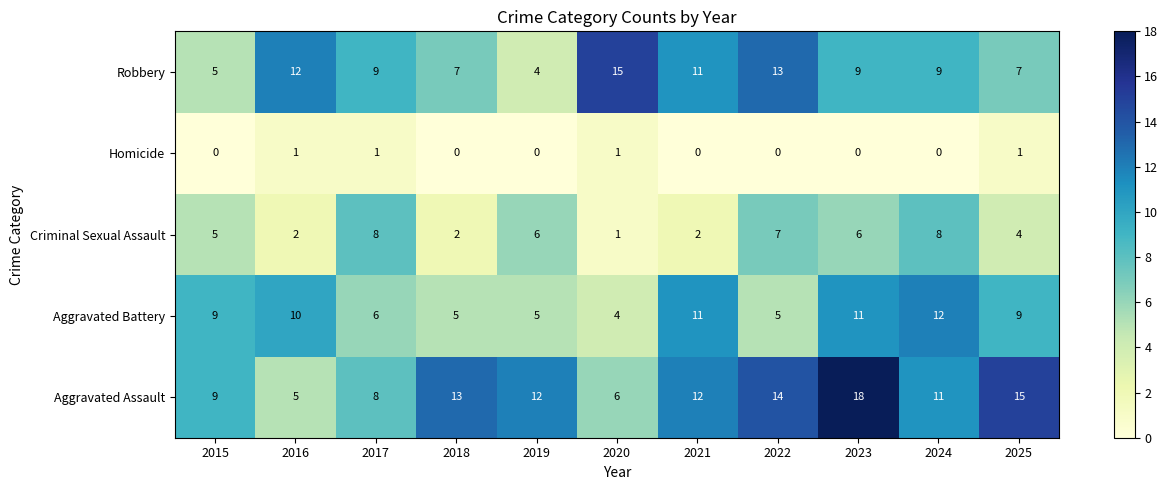

At 2025, list the series in order from smallest to largest.

Homicide, Criminal Sexual Assault, Robbery, Aggravated Battery, Aggravated Assault